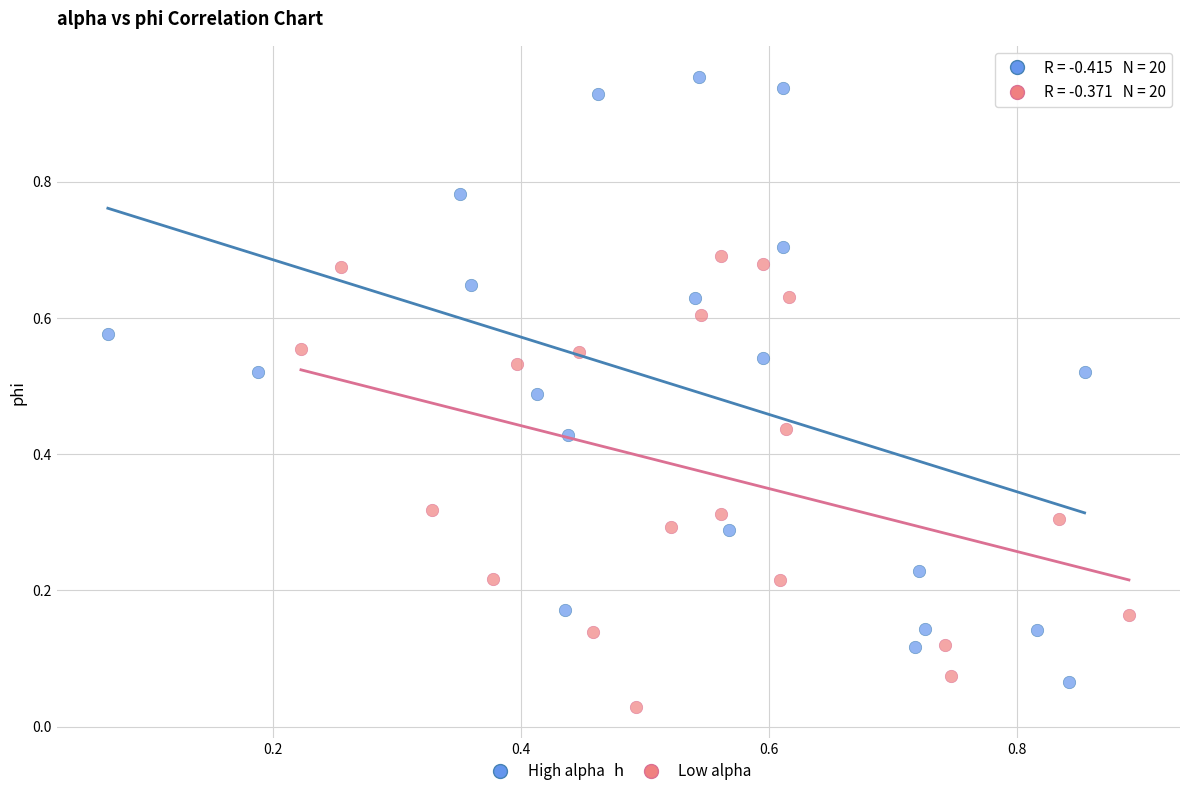

Which series has the largest Y range (max minus min)?

High alpha